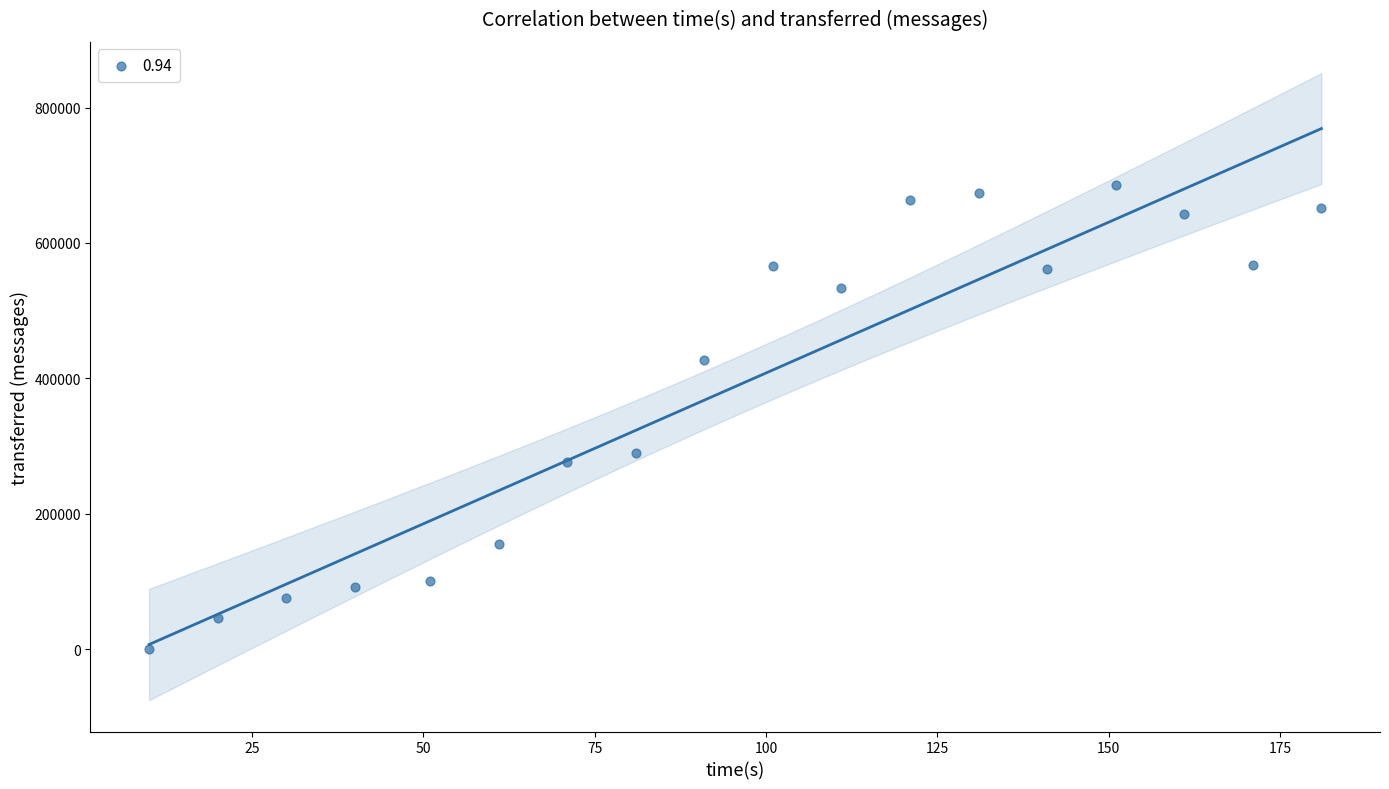

What is the range of X values (max minus min)?

171